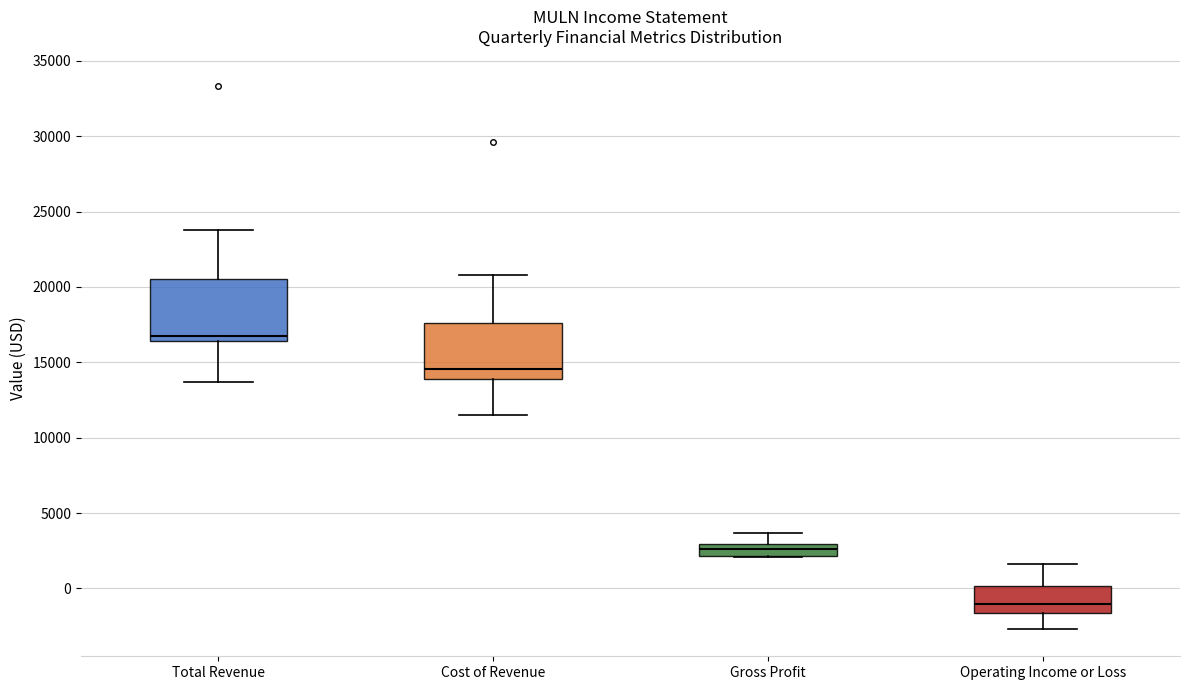

Reading left to right, read every box against the y-axis: the position of its median line, the range the box covers, and the ends of its whiskers. The values are not printed on the chart, so give them approximately, as read against the axis.

Total Revenue: median 17000, box 16500 to 20500, whiskers 13500 to 24000
Cost of Revenue: median 14500, box 14000 to 17500, whiskers 11500 to 21000
Gross Profit: median 2500, box 2000 to 3000, whiskers 2000 to 3500
Operating Income or Loss: median -1000, box -1500 to 0, whiskers -2500 to 1500